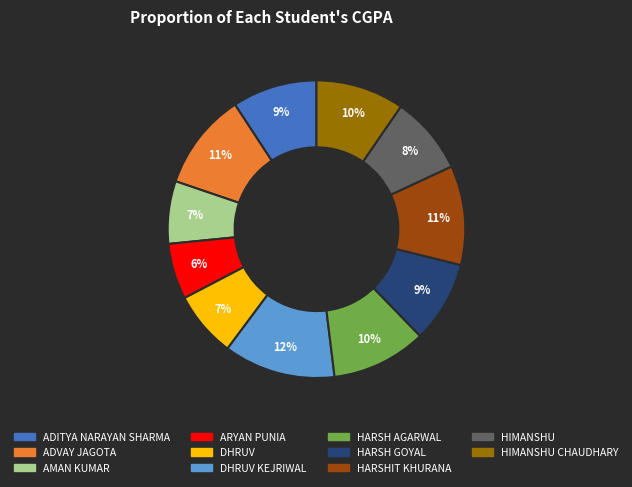

To the nearest percent, what is the average slice percentage?

9%